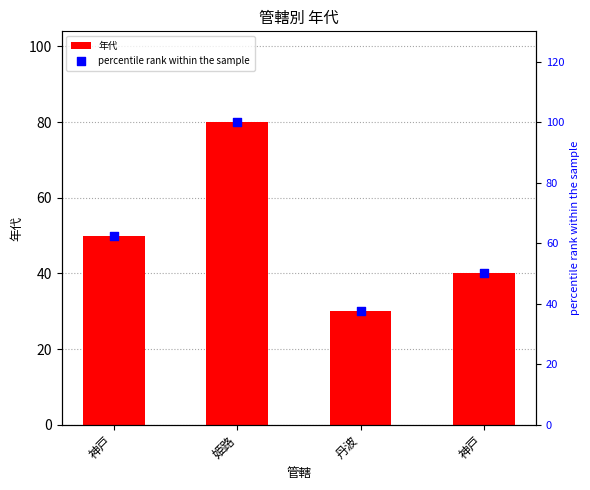

Which series reaches the minimum Y coordinate?

年代